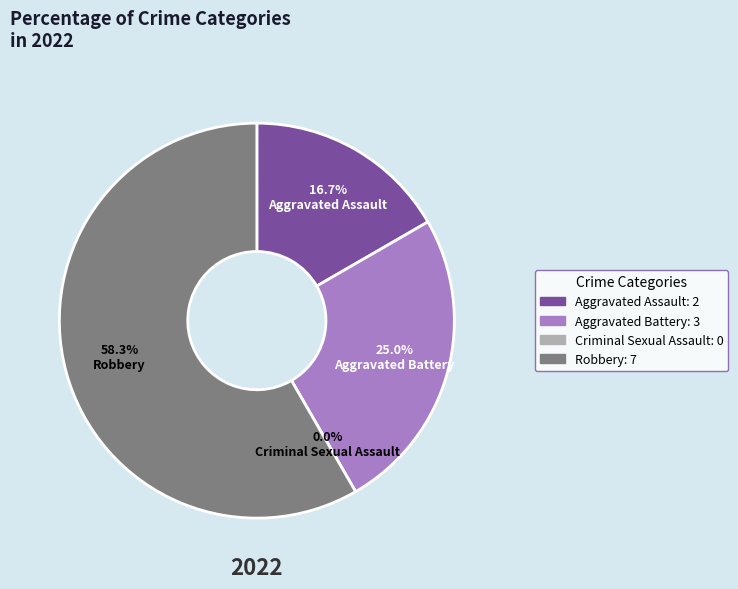

The Criminal Sexual Assault slice represents 1% of the pie. True or false?

False